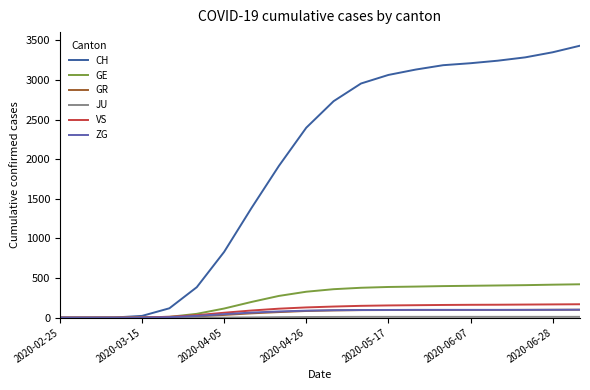

Which series has the largest range (max minus min)?

CH